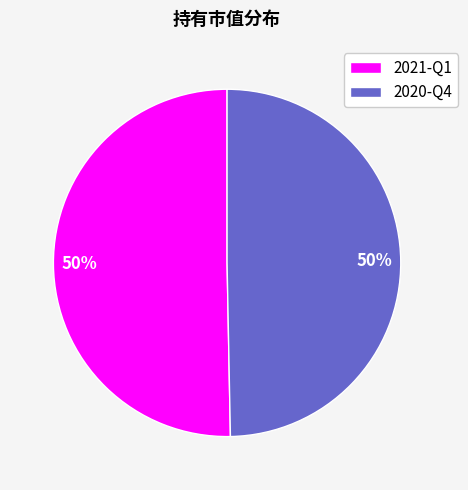

To the nearest percent, what is the average slice percentage?

50%